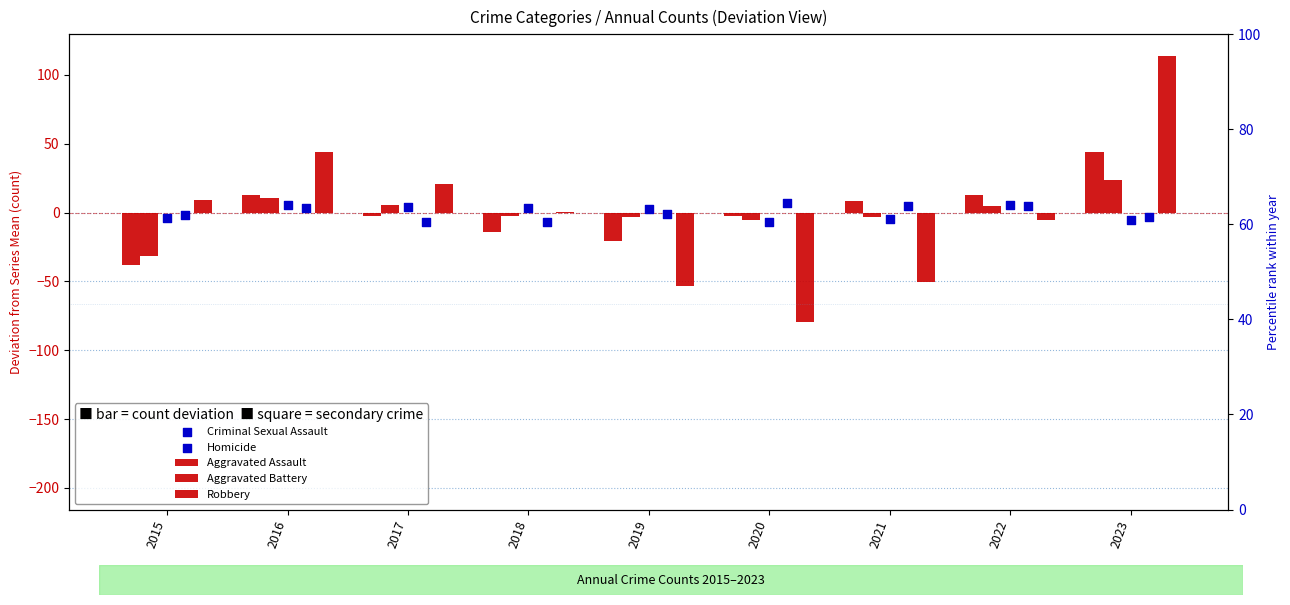

Which series contains the highest Y value?

Robbery